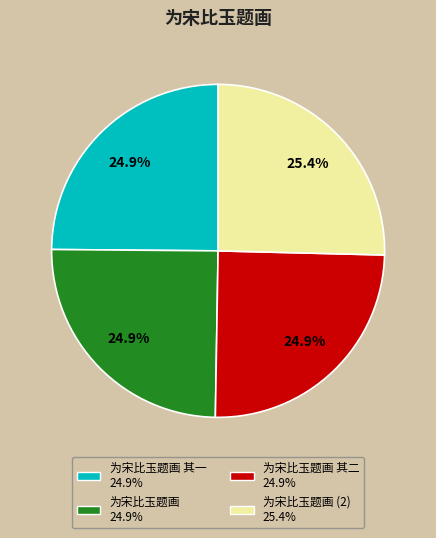

Count the number of slices in the pie.

4